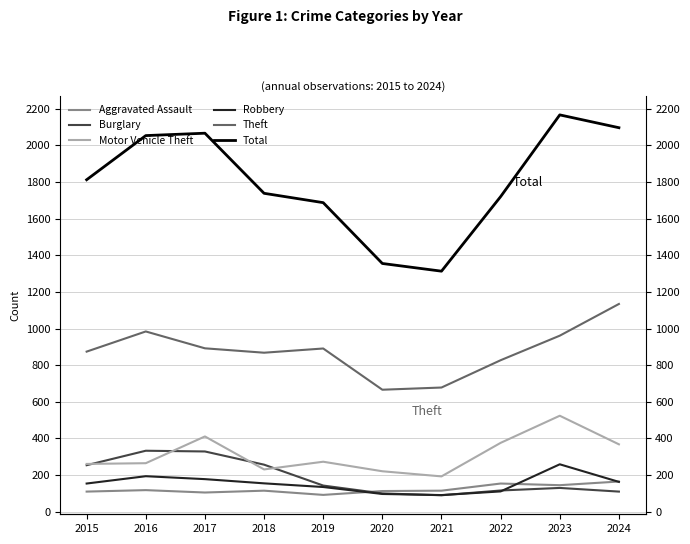

The Aggravated Assault series shows 145 at 2023. True or false?

True